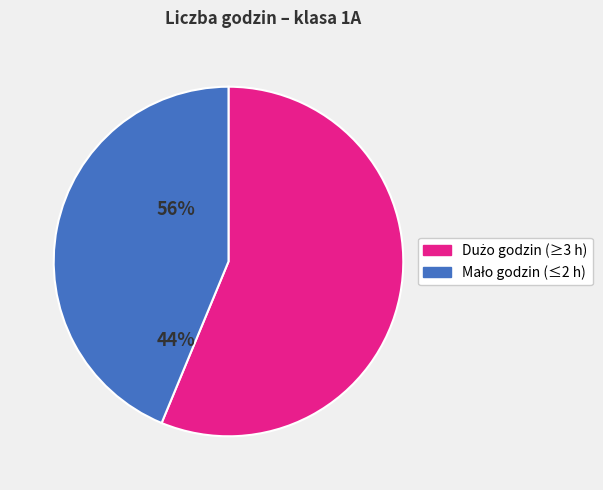

Is there any slice that represents more than half of the pie?

Yes